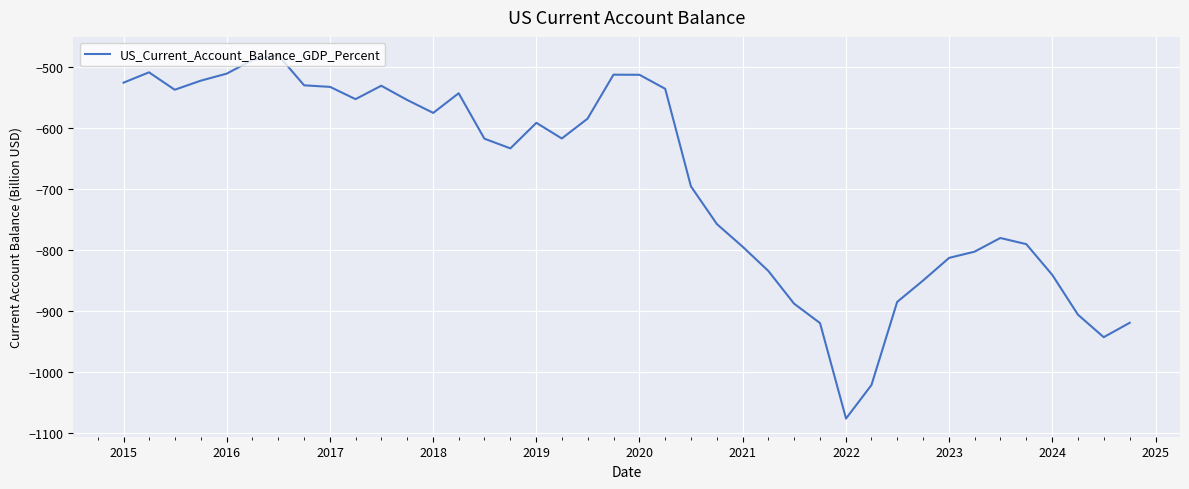

What is the difference between the maximum and minimum values?

595.8